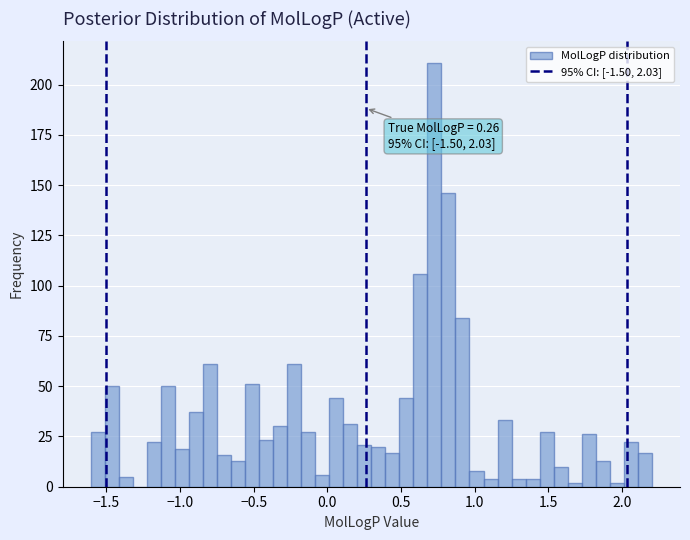

Around what value on the x-axis is the tallest bar? Give the approximate position of its centre, as read against the axis.

0.75